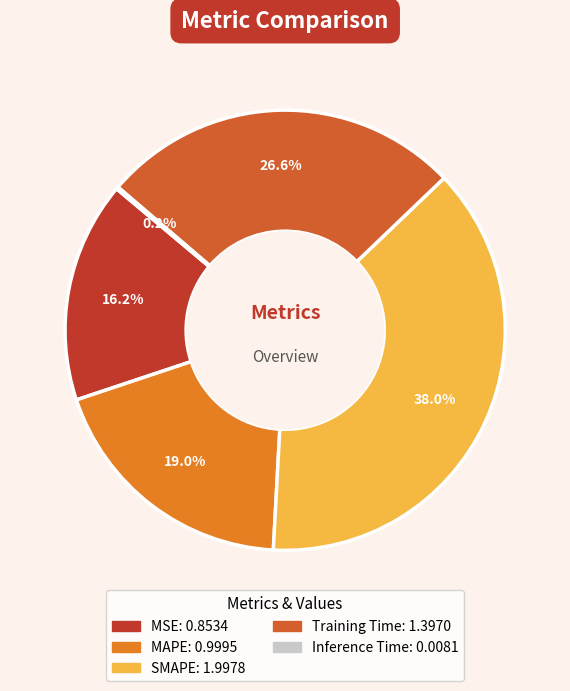

Is there any slice that represents more than half of the pie?

No